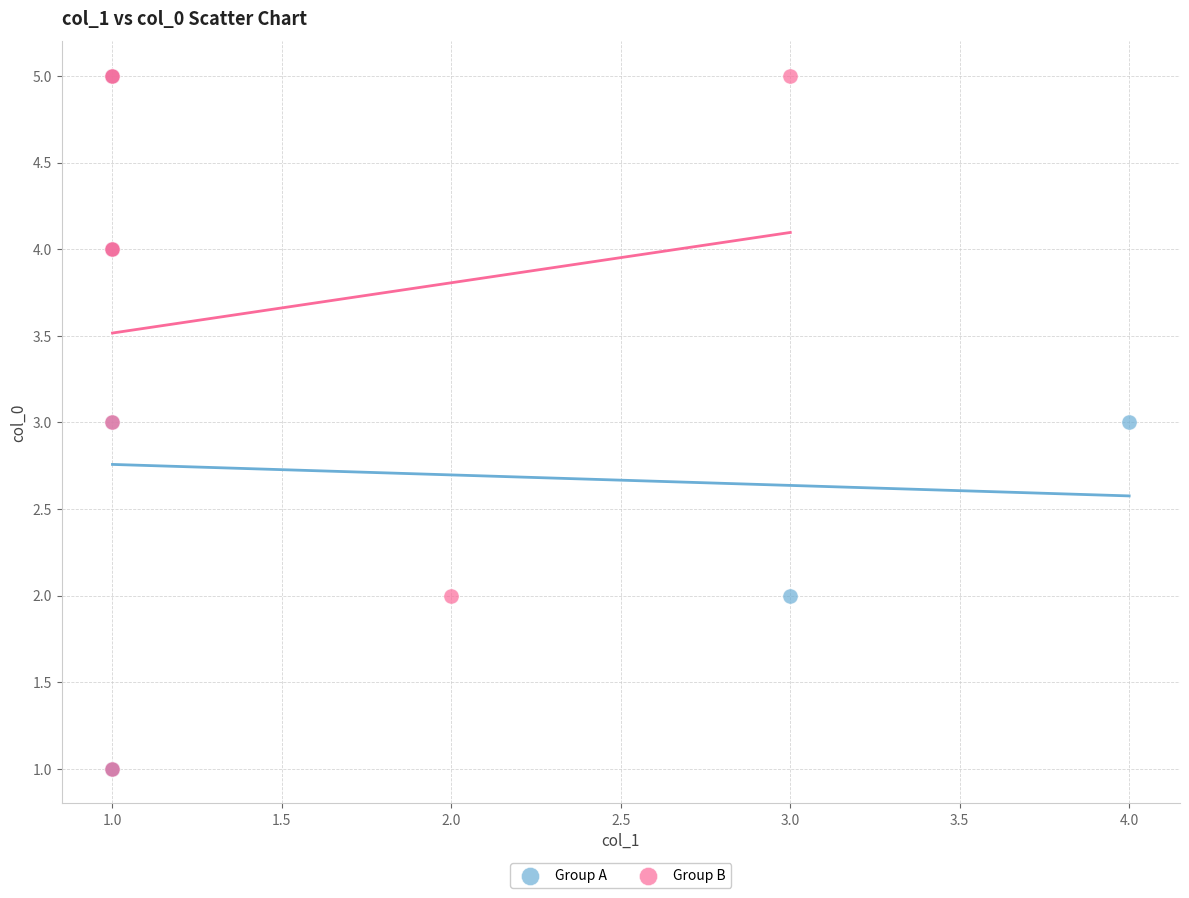

What are all the series names shown in the legend?

Group A, Group B